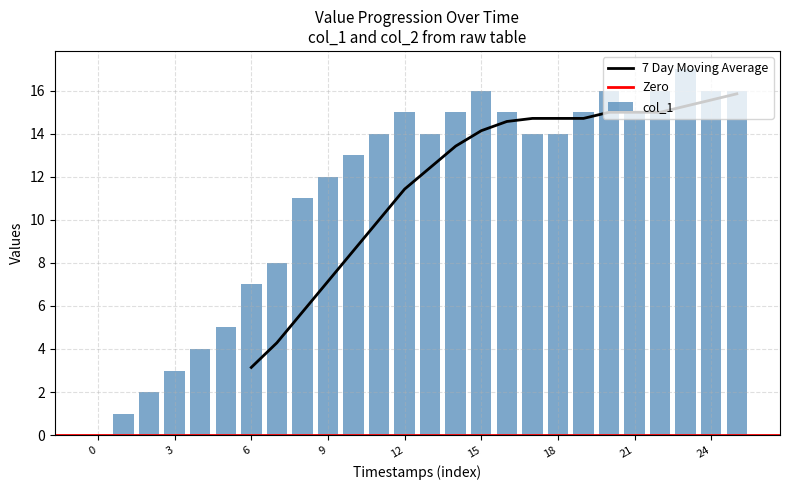

What is the average value?

11